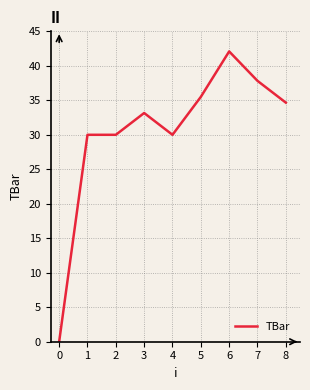

Is it true that the value at 7 is 67.3?

False